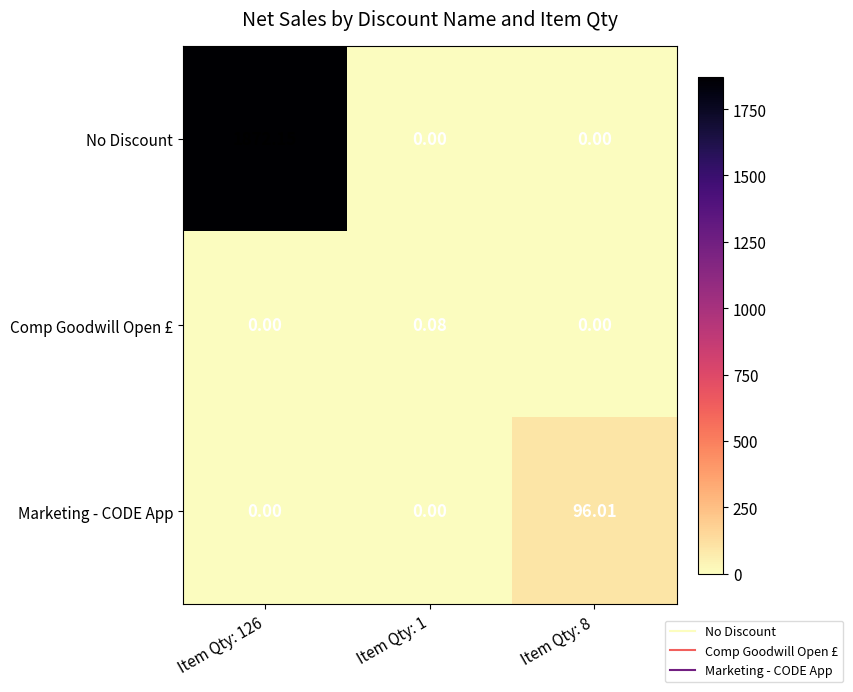

Which series changed the most between Item Qty: 126 and Item Qty: 8?

No Discount